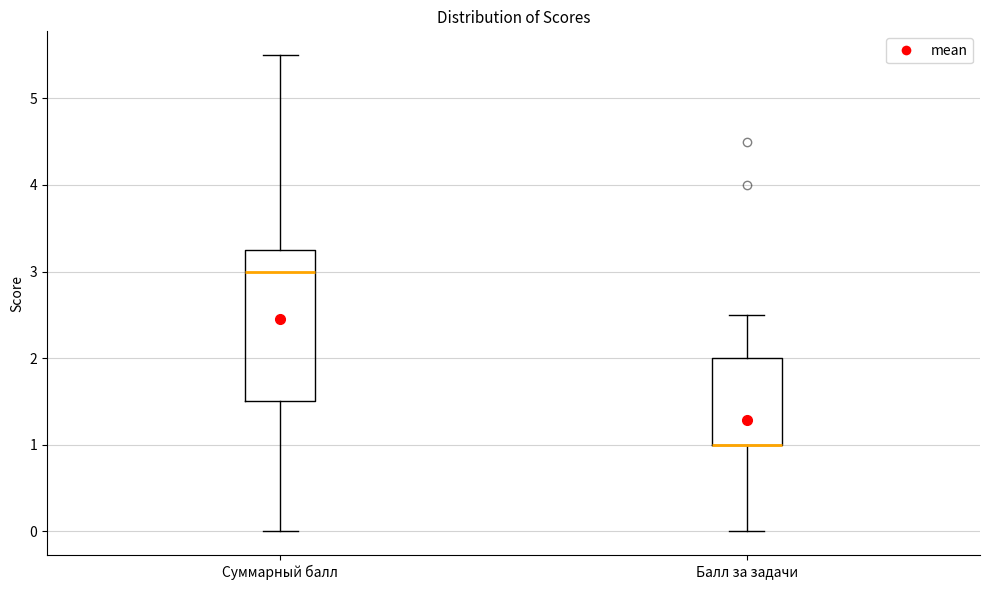

Reading left to right, read every box against the y-axis: the position of its median line, the range the box covers, and the ends of its whiskers. The values are not printed on the chart, so give them approximately, as read against the axis.

Суммарный балл: median 3.0, box 1.5 to 3.3, whiskers 0.0 to 5.5
Балл за задачи: median 1.0 (drawn on the box's lower edge), box 1.0 to 2.0, whiskers 0.0 to 2.5